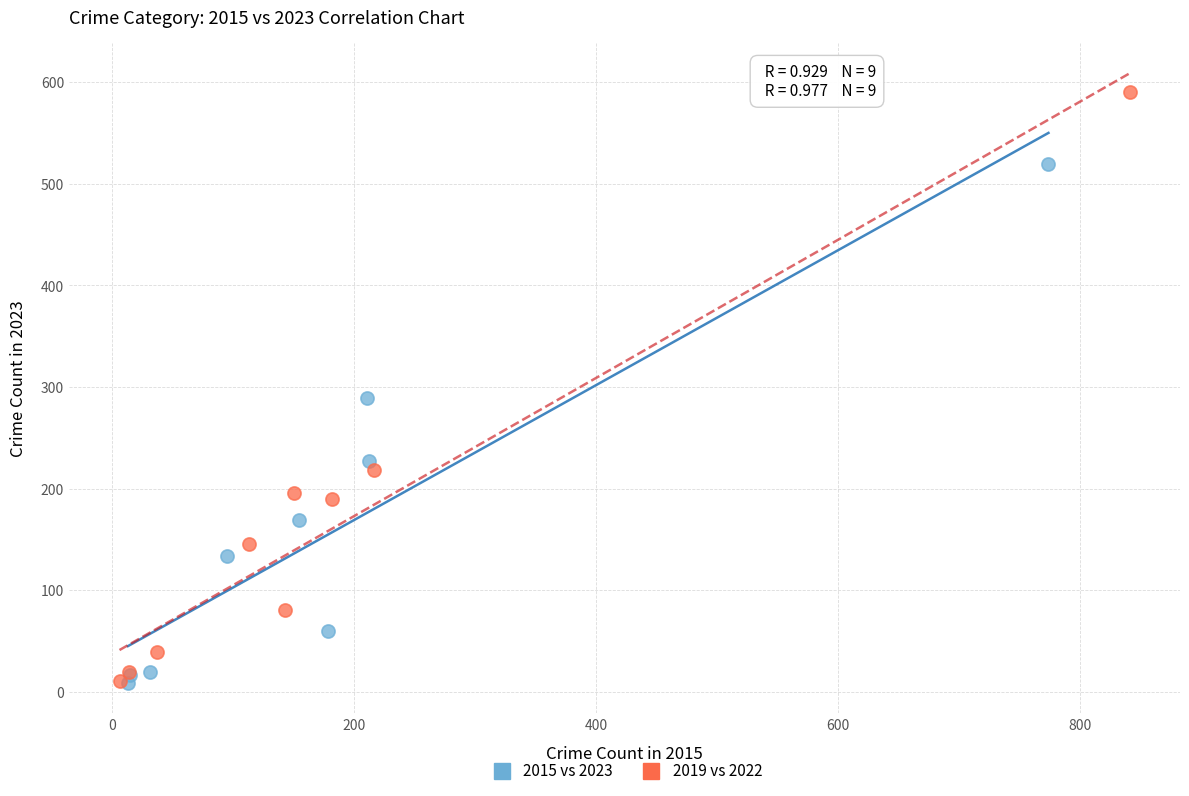

Which series contains the highest Y value?

2019 vs 2022